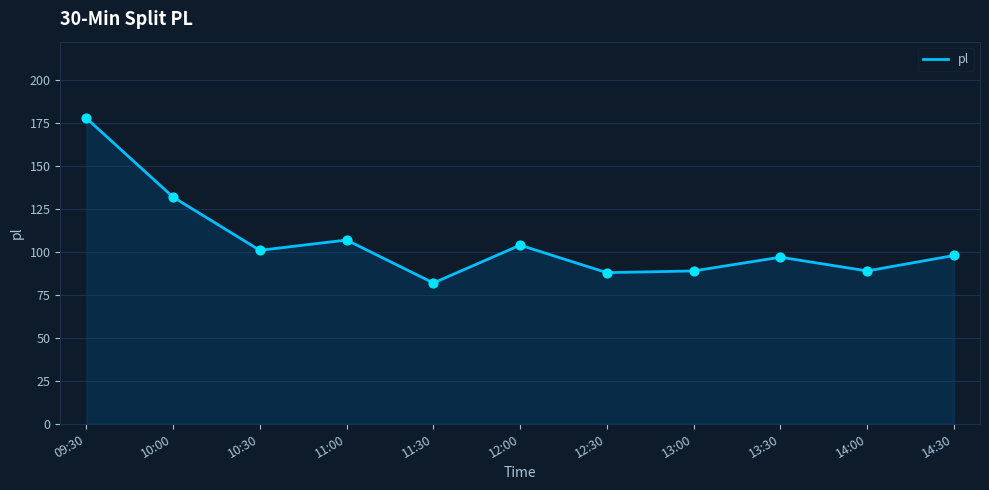

Approximately how many times larger is the value at 10:30 compared to 10:00?

0.8